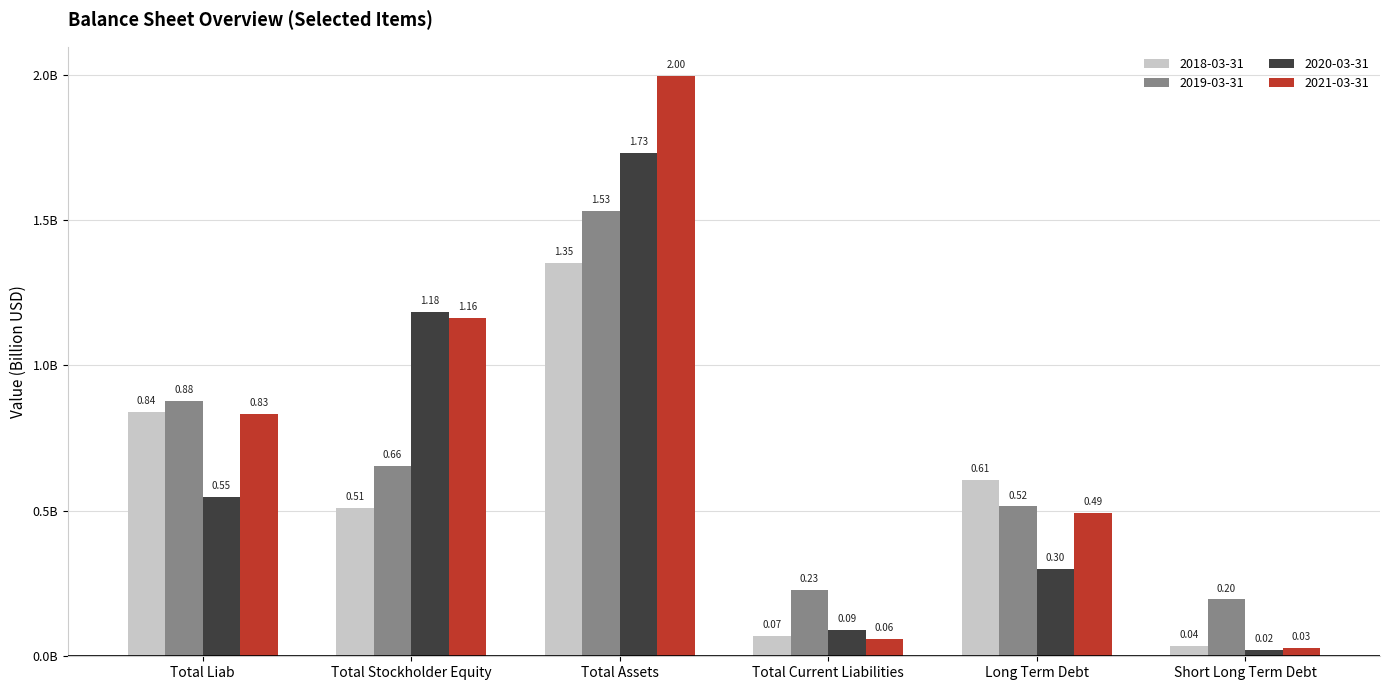

What are all the series names shown in the legend?

2018-03-31, 2019-03-31, 2020-03-31, 2021-03-31